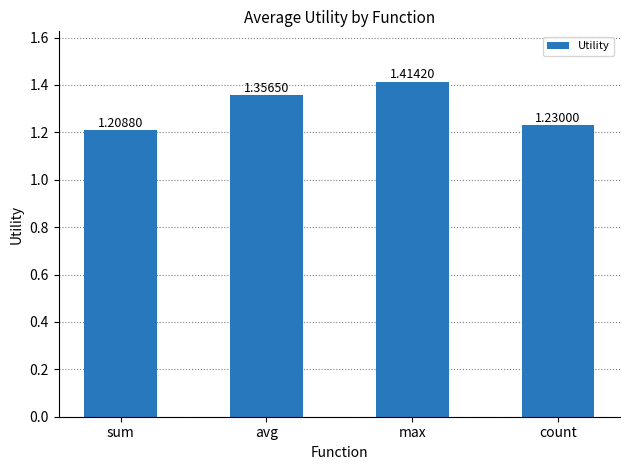

True or false: the data shows 2.2 at count.

False